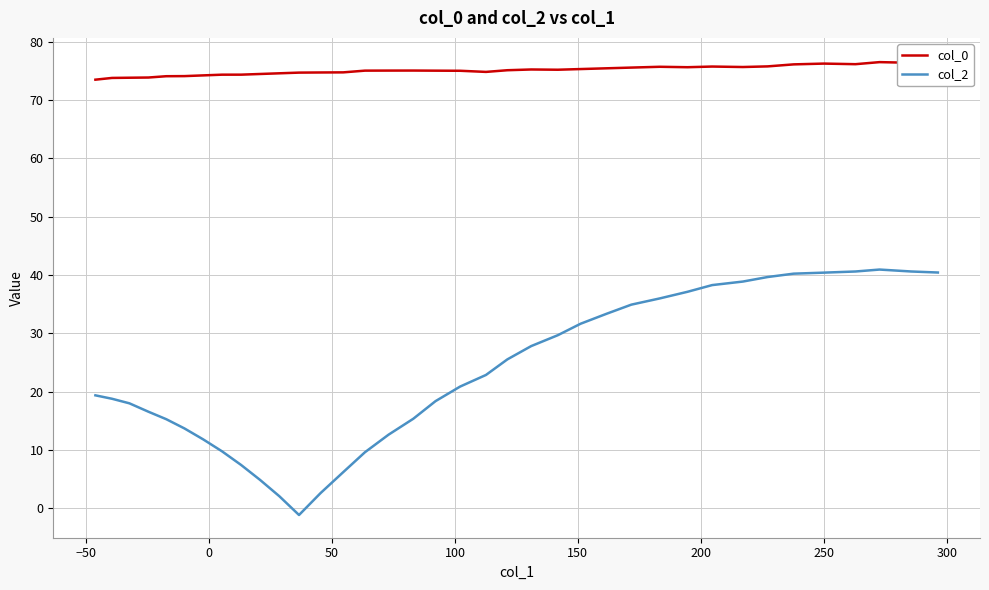

In col_0, how many points are lower than both neighbors (excluding endpoints)?

6